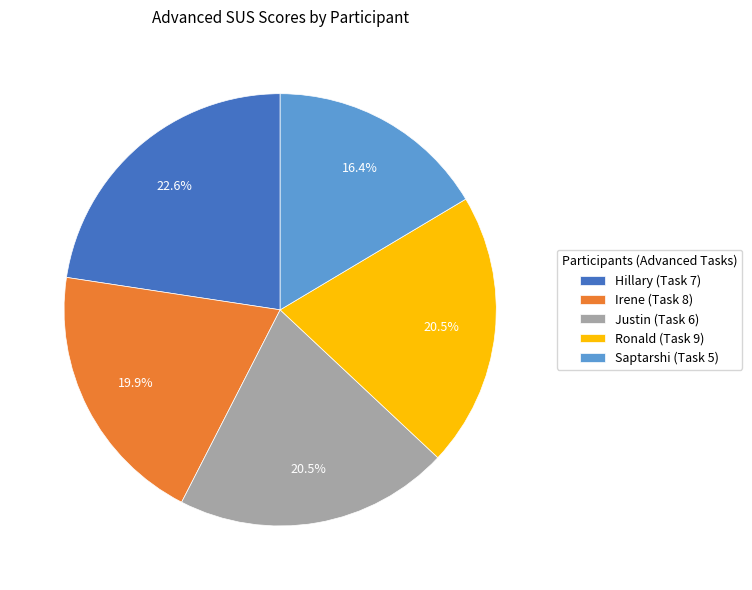

Is Irene (Task 8) the majority of the pie?

No